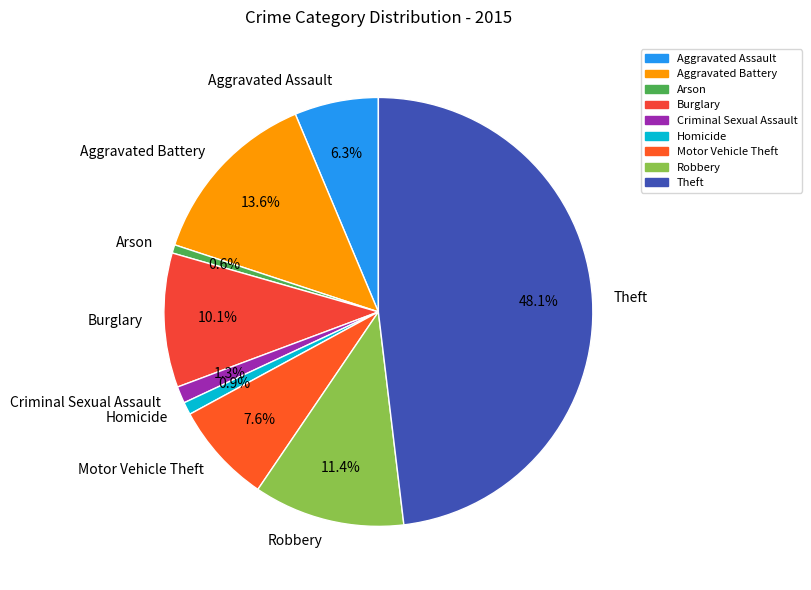

To the nearest percent, what is the difference between the Arson and Criminal Sexual Assault slice percentages?

1%